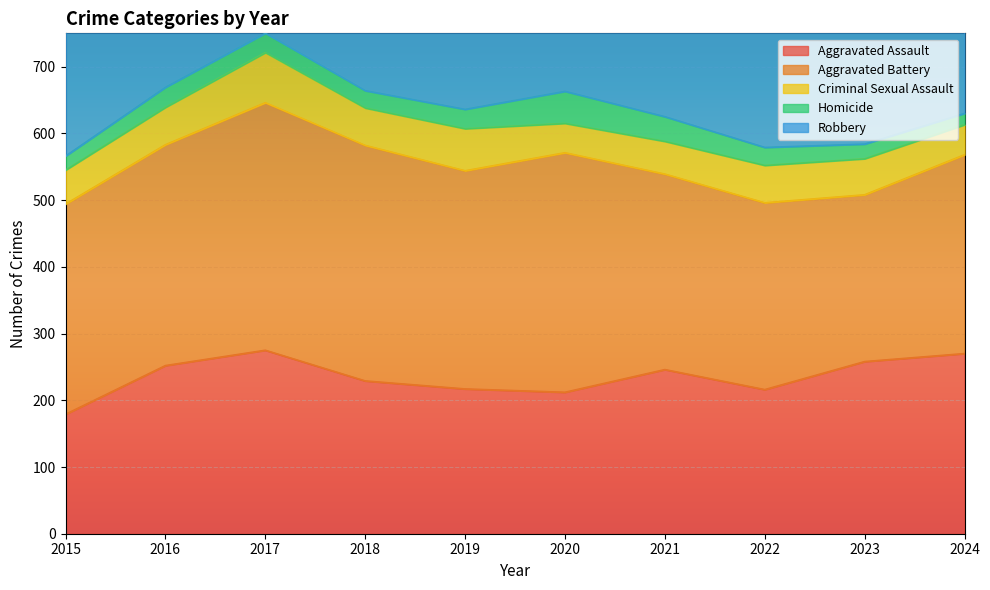

How many distinct data groups are displayed?

5